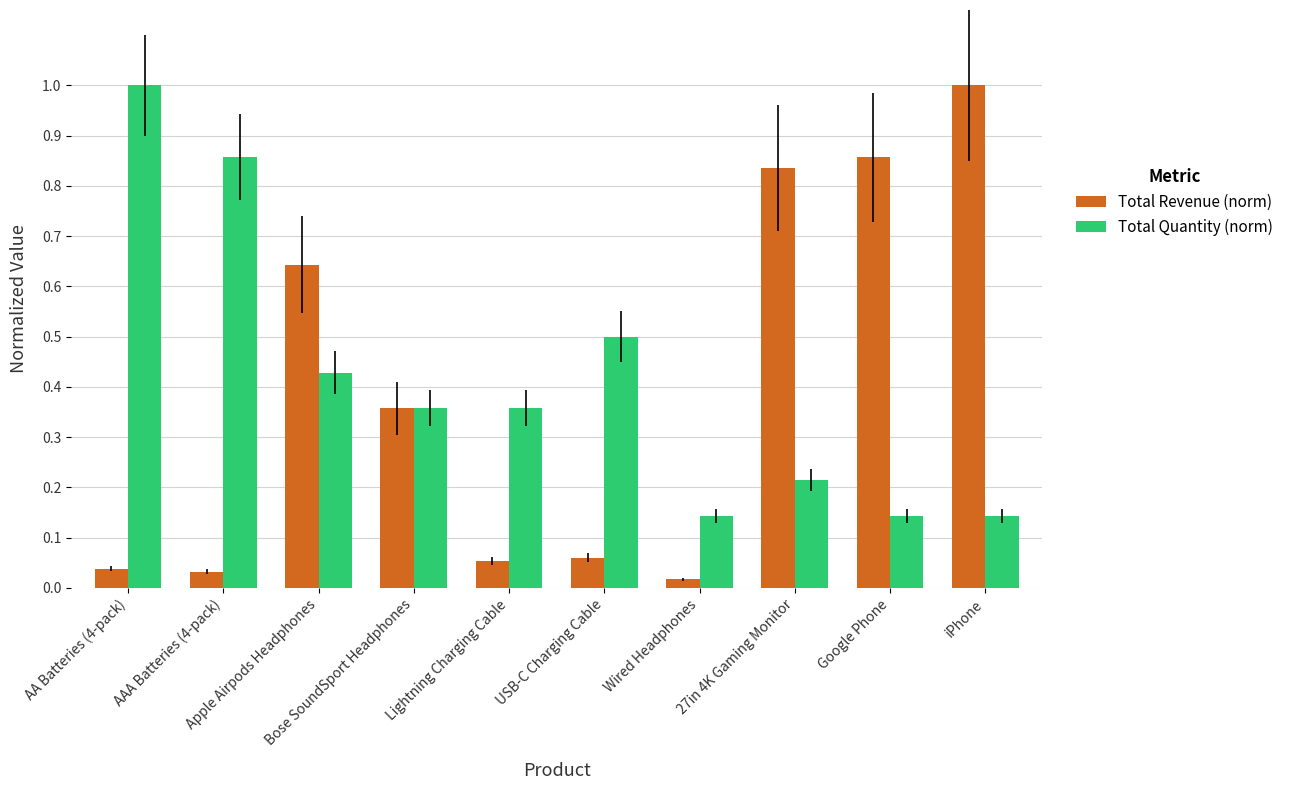

Are the bars grouped side by side (vs. stacked)?

Yes